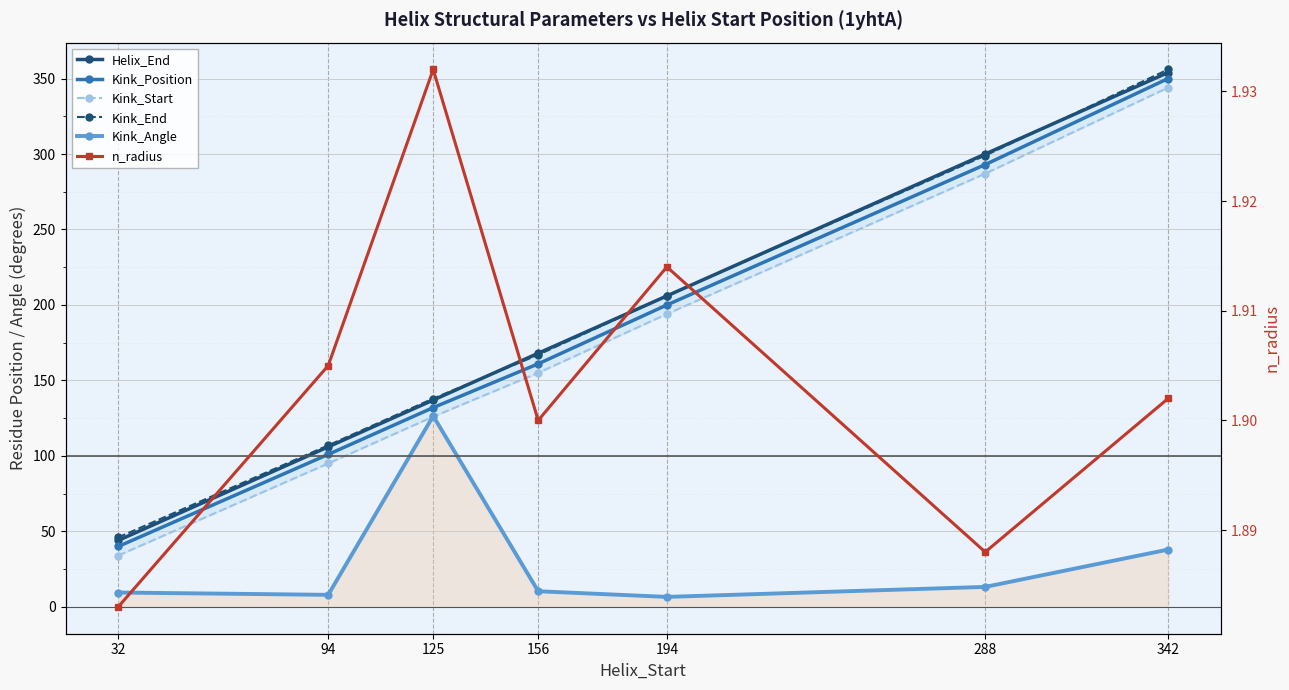

Which series has the widest spread of values?

Helix_End